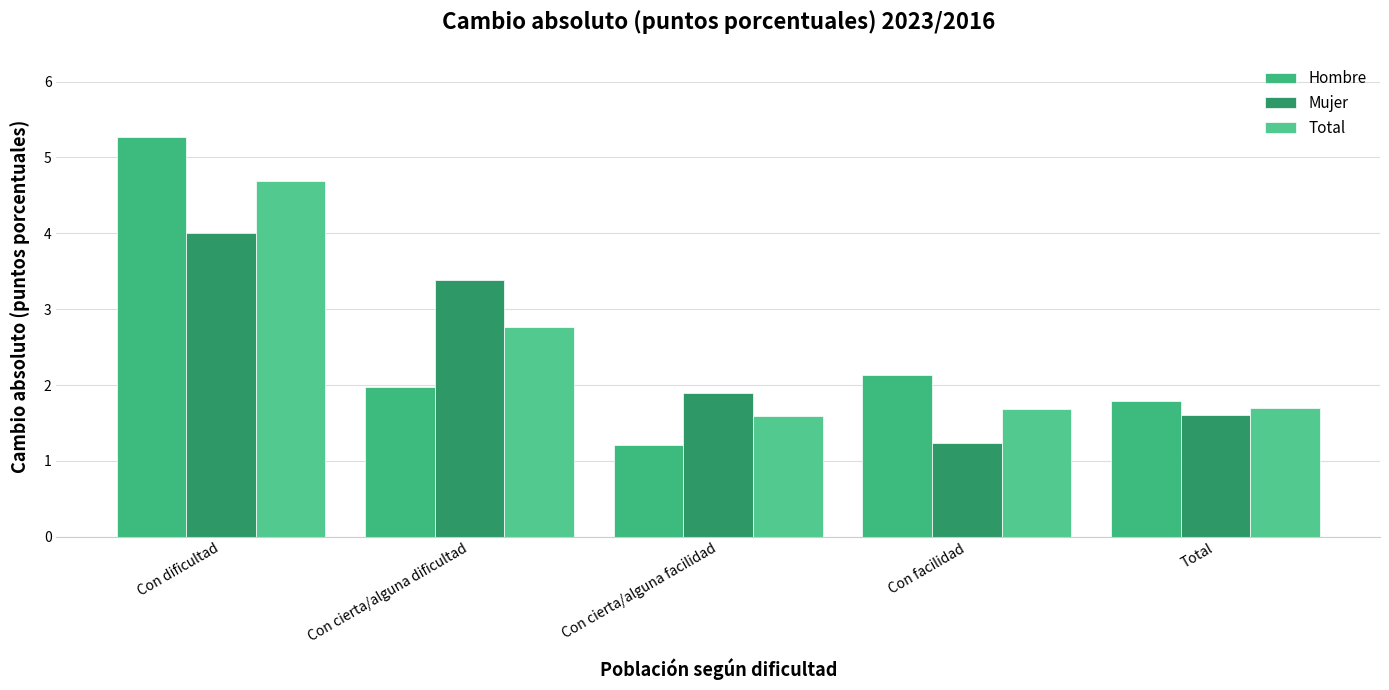

List the labels in order of Hombre value, smallest first.

Con cierta/alguna facilidad, Total, Con cierta/alguna dificultad, Con facilidad, Con dificultad